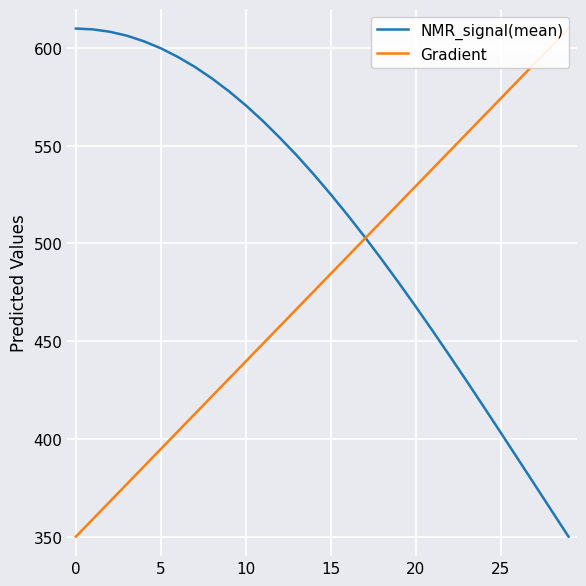

How many data points in NMR_signal(mean) are less than 535?

15